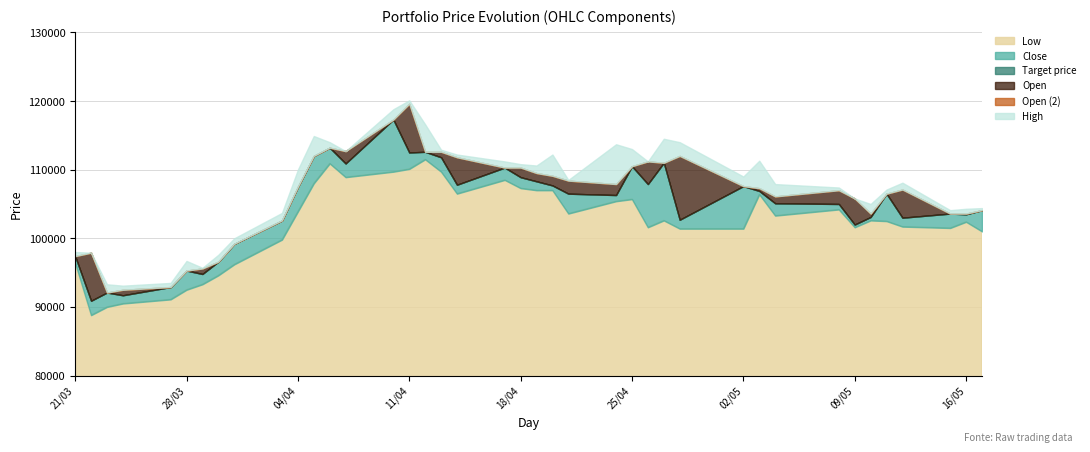

How many data points in High are less than 109000?

20